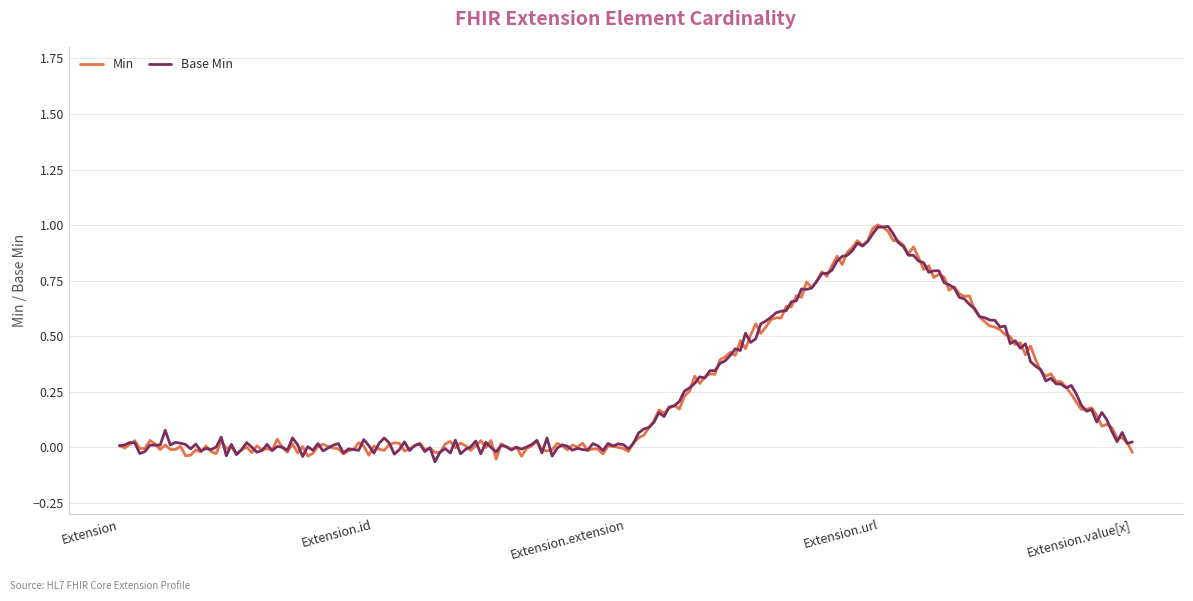

How many series are shown in this chart?

2